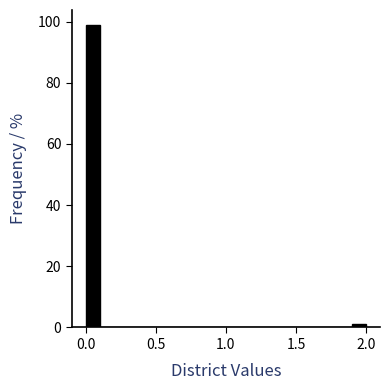

Around what value on the x-axis is the tallest bar? Give the approximate position of its centre, as read against the axis.

0.05